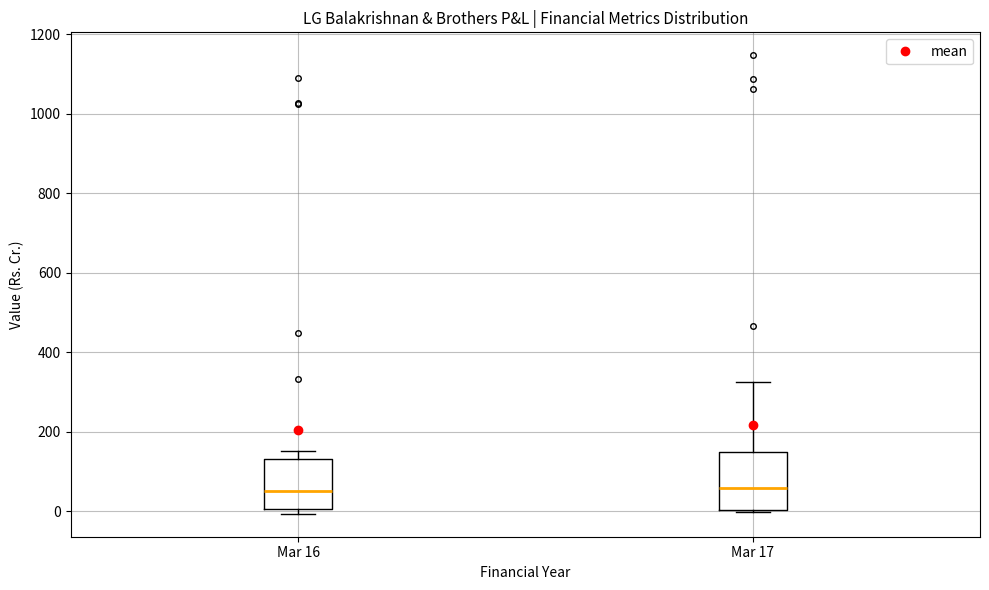

Reading left to right, read every box against the y-axis: the position of its median line, the range the box covers, and the ends of its whiskers. The values are not printed on the chart, so give them approximately, as read against the axis.

Mar 16: median 60, box 0 to 140, whiskers 0 (just below the box's lower edge) to 160
Mar 17: median 60, box 0 to 140, whiskers 0 (just below the box's lower edge) to 320